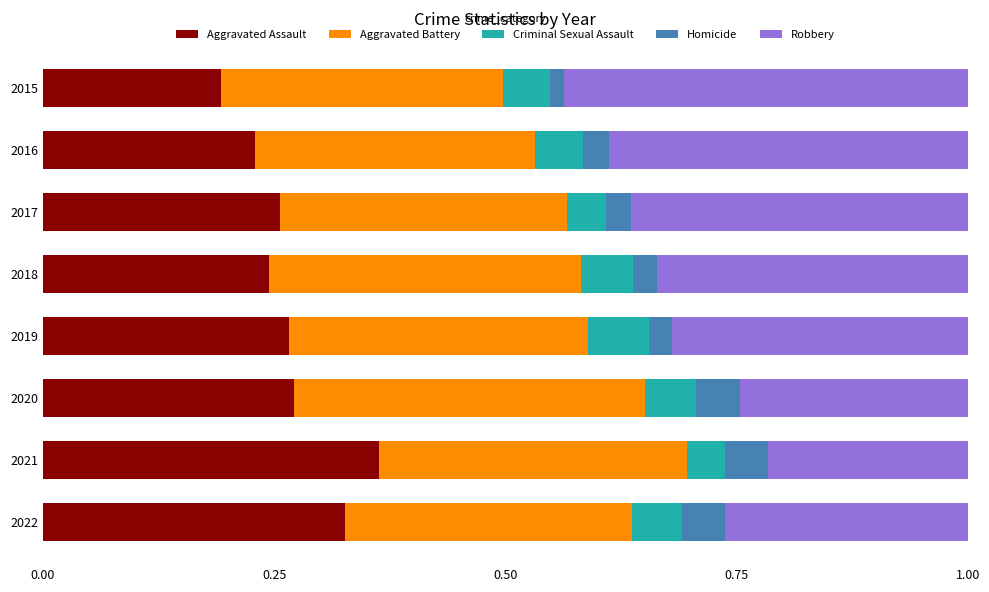

At which label does Aggravated Assault reach its minimum?

2015